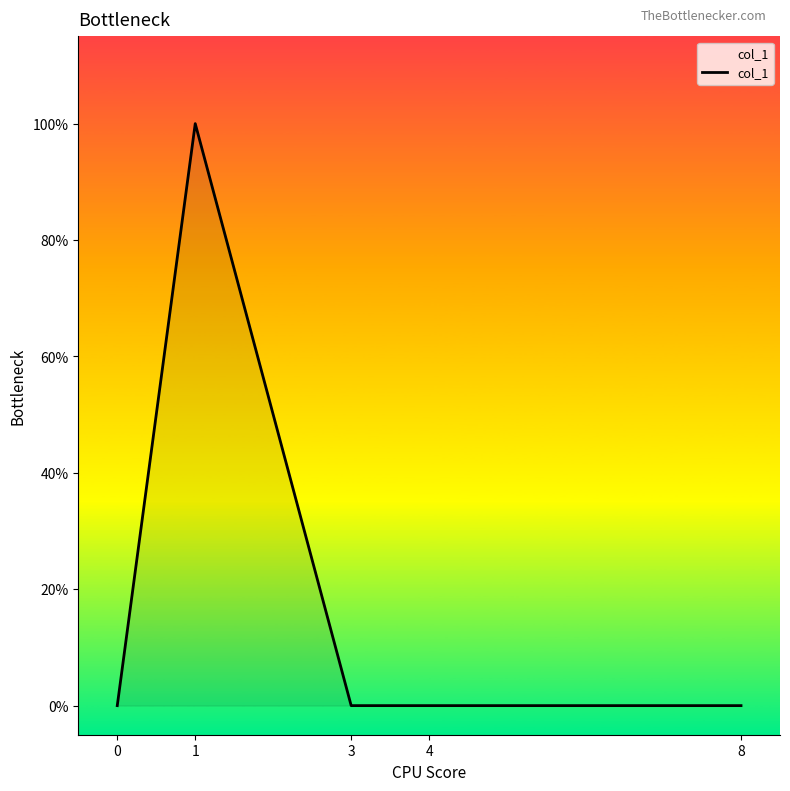

Reading right to left, list all the values displayed in this chart.

8=0	4=0	3=0	1=1	0=0